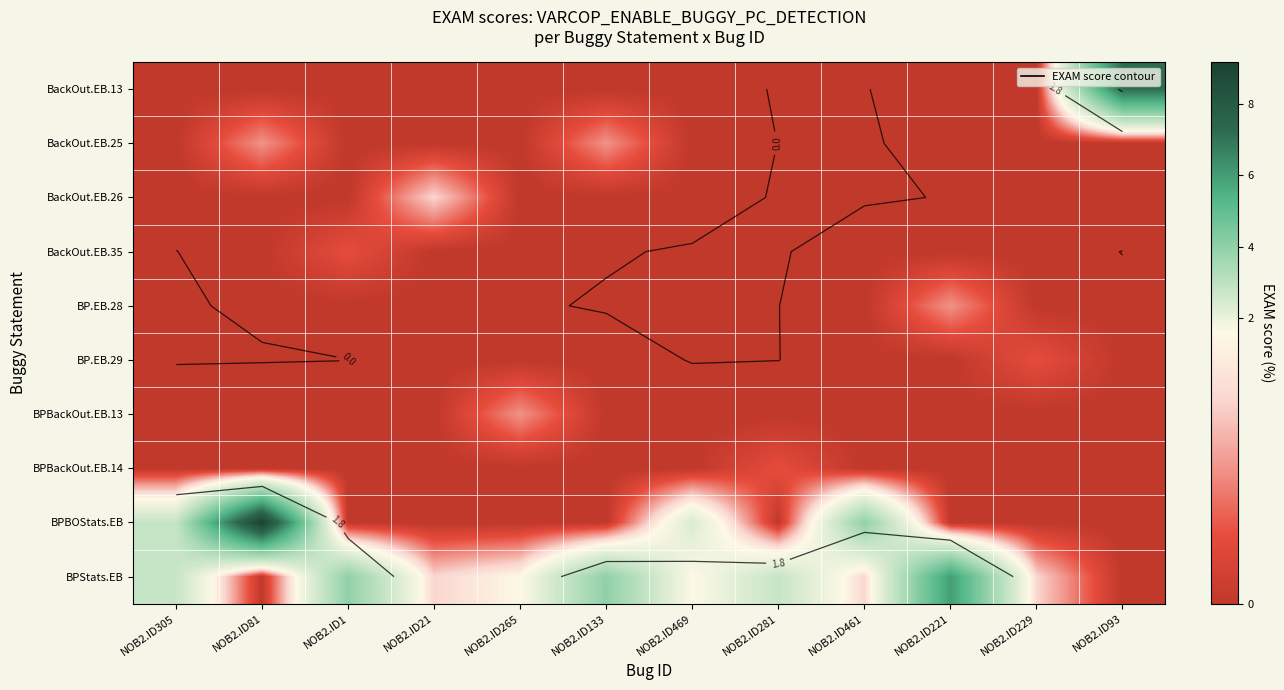

Count the number of categories in the chart.

12